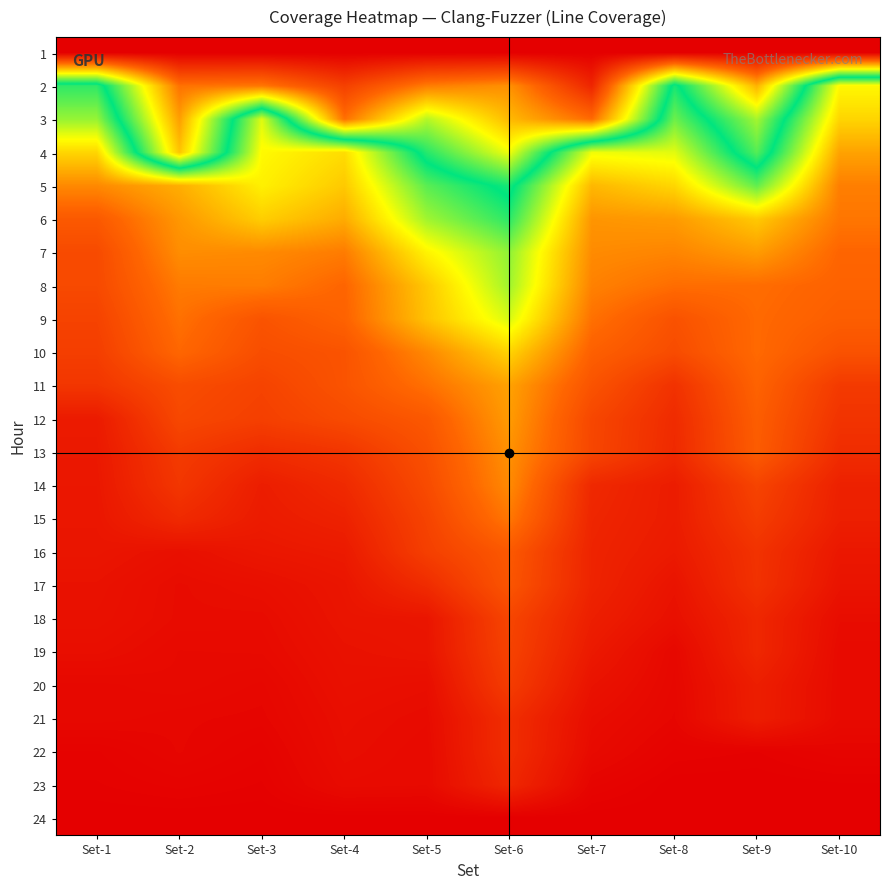

Count the number of data series in this chart.

24